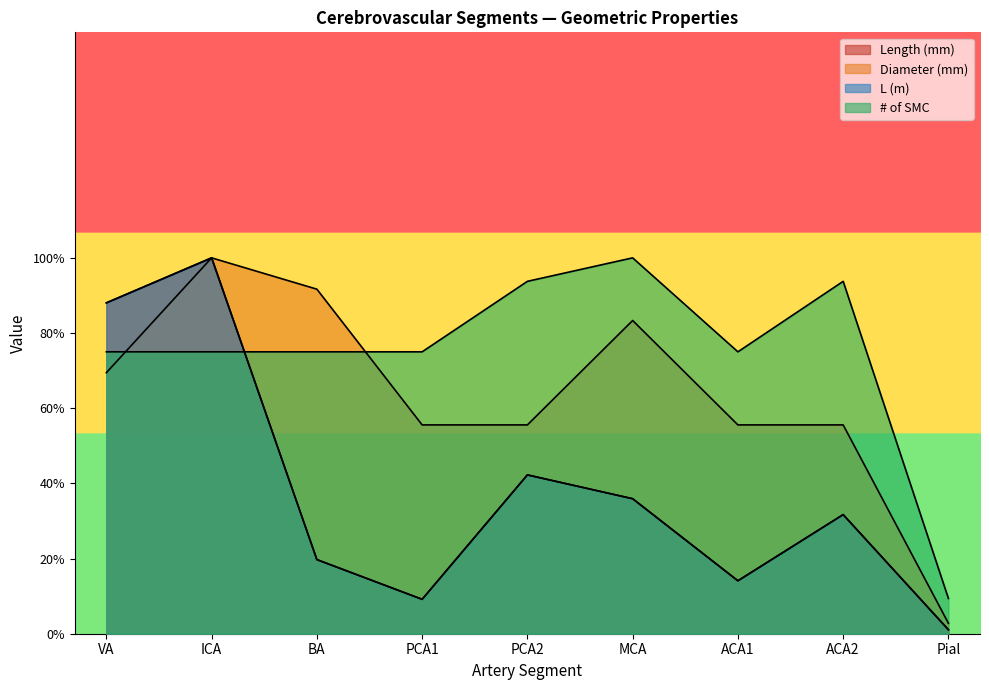

Reading left to right, transcribe all the data shown in this chart.

Length (mm): VA=88.0	ICA=100.0	BA=19.7	PCA1=9.2	PCA2=42.3	MCA=35.9	ACA1=14.1	ACA2=31.7	Pial=1.1
Diameter (mm): VA=69.4	ICA=100.0	BA=91.7	PCA1=55.6	PCA2=55.6	MCA=83.3	ACA1=55.6	ACA2=55.6	Pial=2.8
L (m): VA=88.0	ICA=100.0	BA=19.7	PCA1=9.2	PCA2=42.3	MCA=35.9	ACA1=14.1	ACA2=31.7	Pial=1.1
# of SMC: VA=75.0	ICA=75.0	BA=75.0	PCA1=75.0	PCA2=93.8	MCA=100.0	ACA1=75.0	ACA2=93.8	Pial=9.4